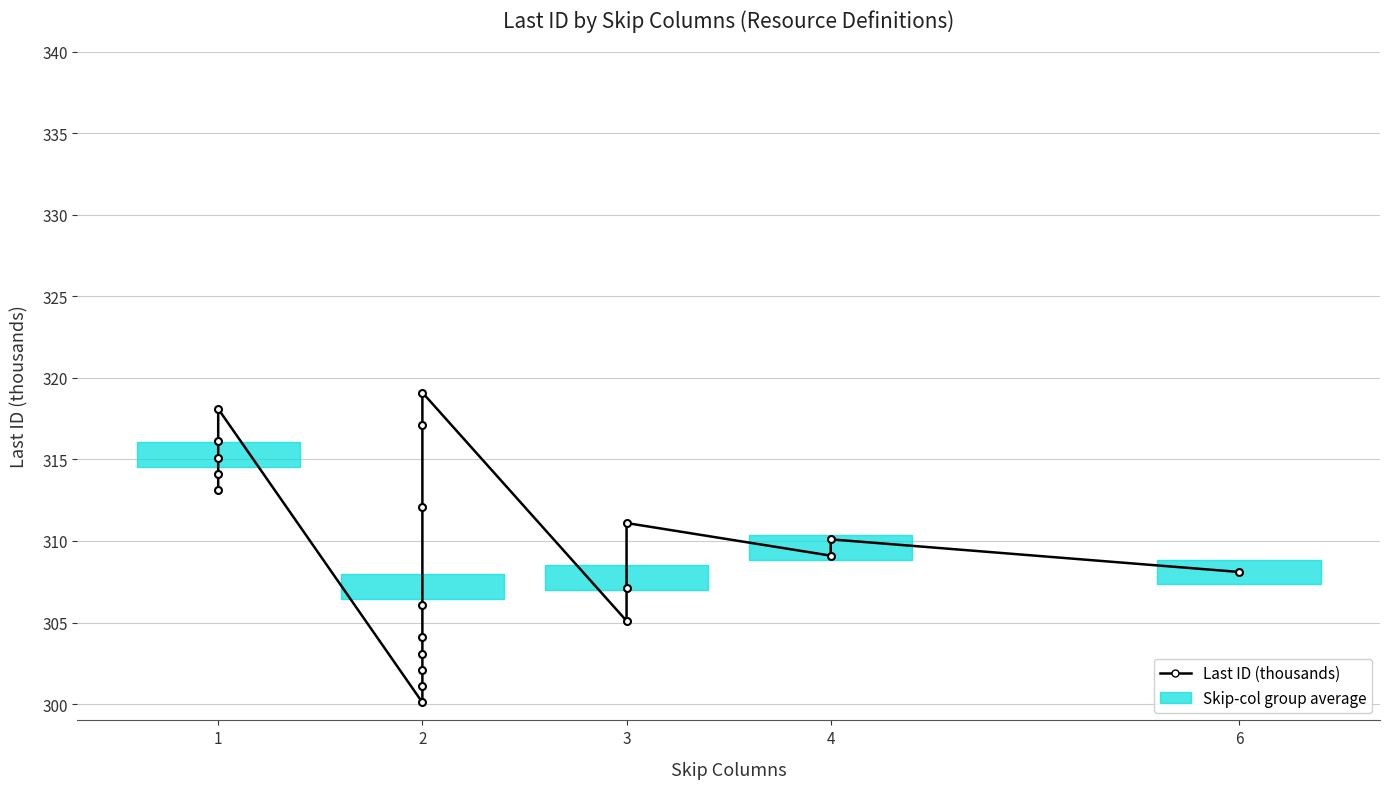

Reading left to right, what are all the values shown in this chart?

313.1	314.1	315.1	316.1	318.1	300.1	301.1	302.1	303.1	304.1	306.1	312.1	317.1	319.1	305.1	307.1	311.1	309.1	310.1	308.1